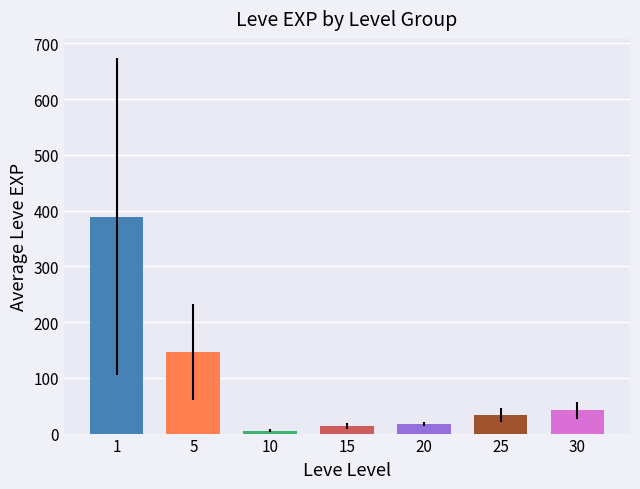

How many values exceed 33?

4